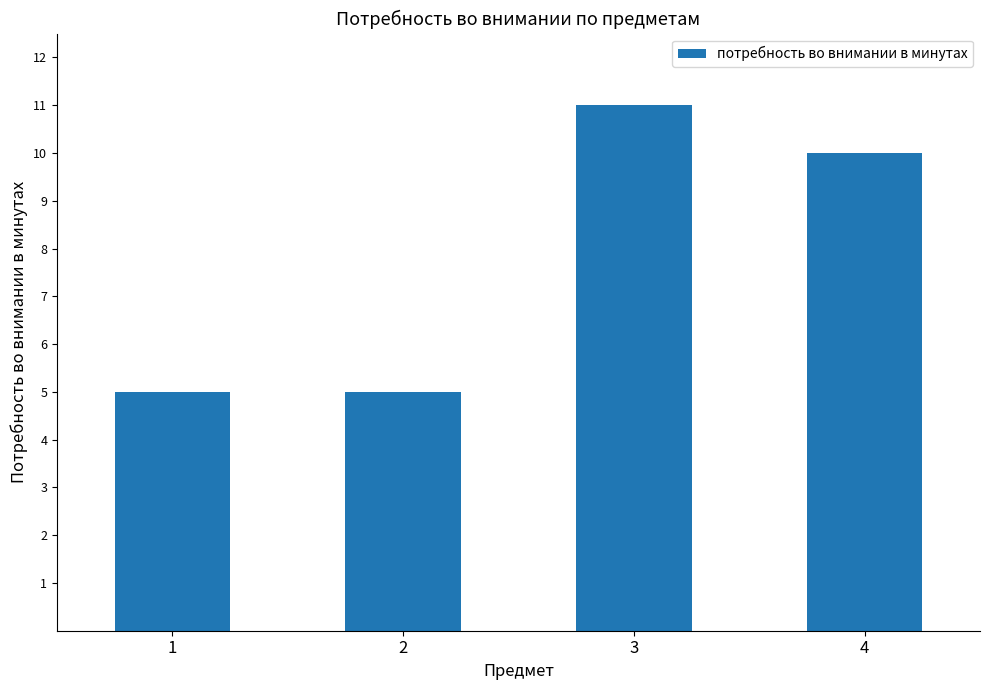

What is the minimum value shown in the chart?

5